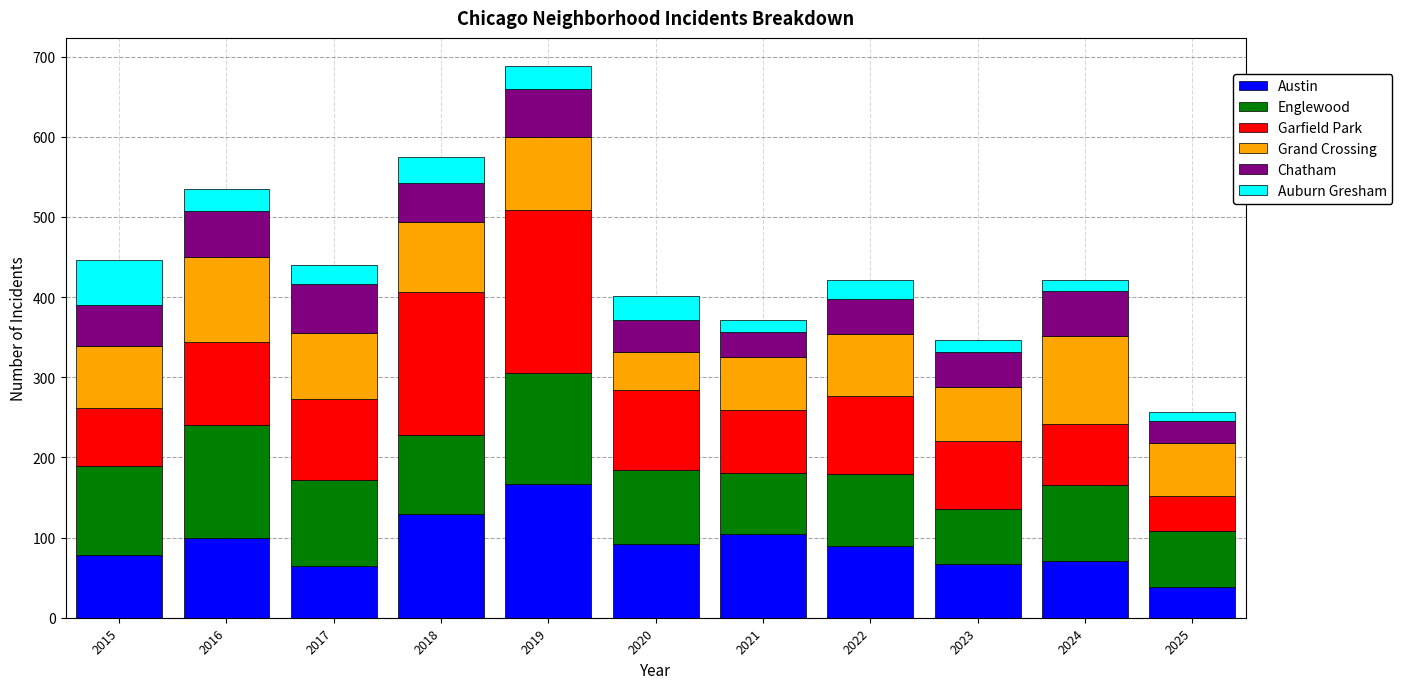

What is the difference between the second highest and second lowest values in the Austin series?

65